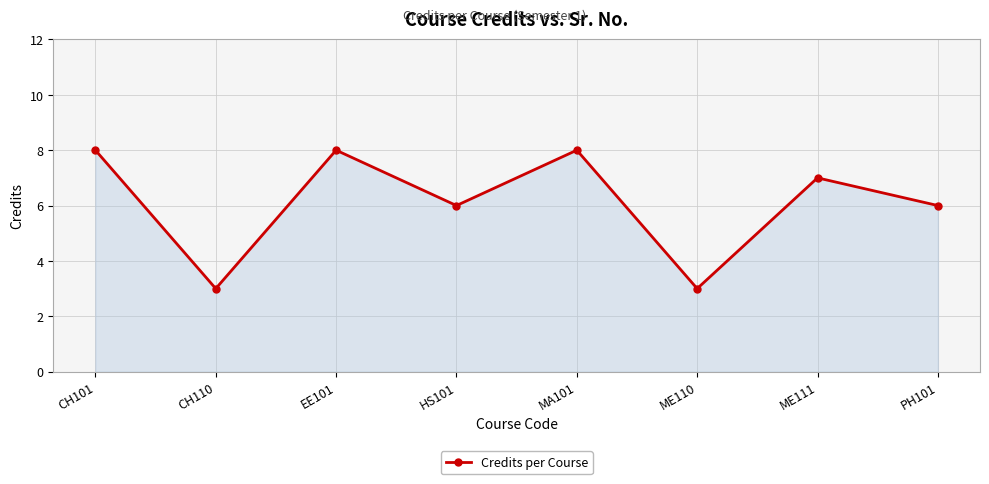

Reading left to right, what are all the values shown in this chart?

8	3	8	6	8	3	7	6